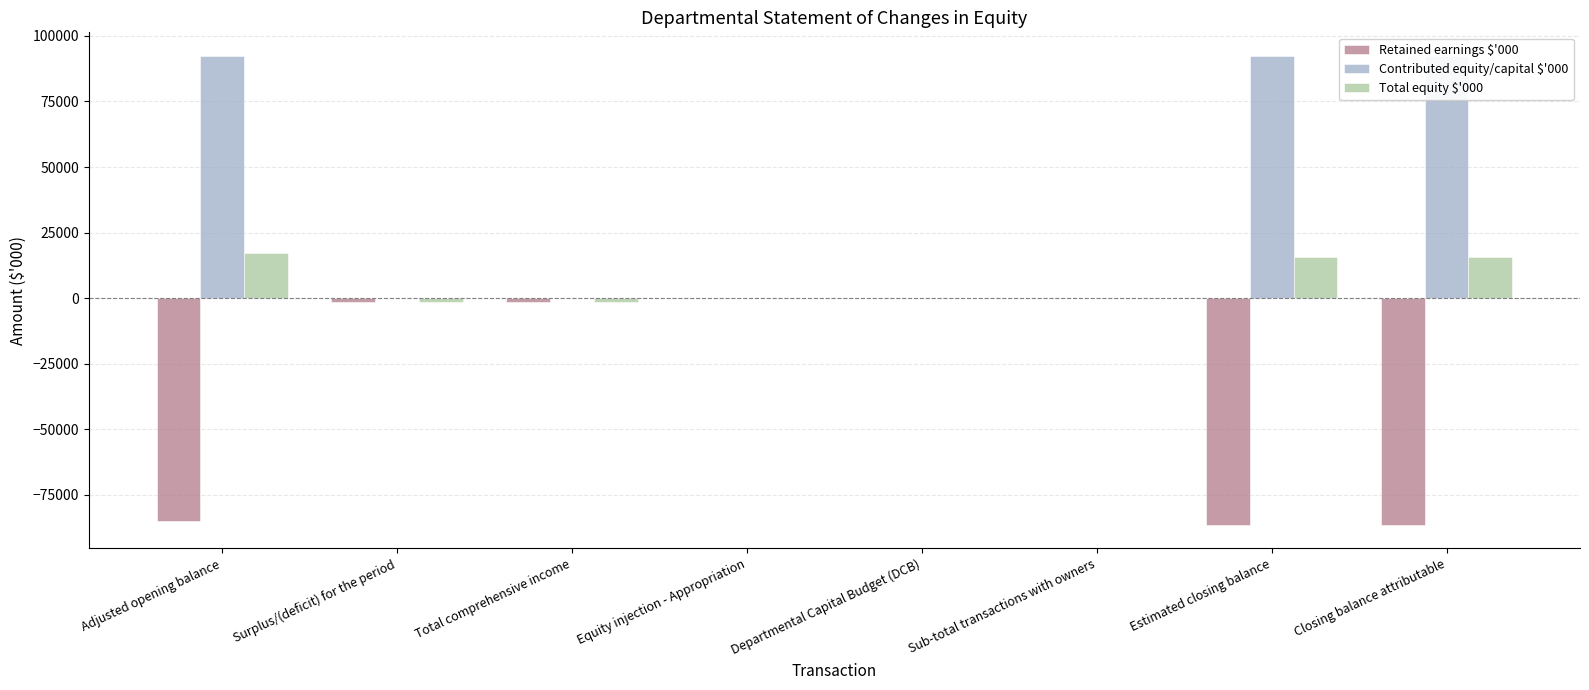

What is the lowest value of the Total equity $'000 series?

-1458